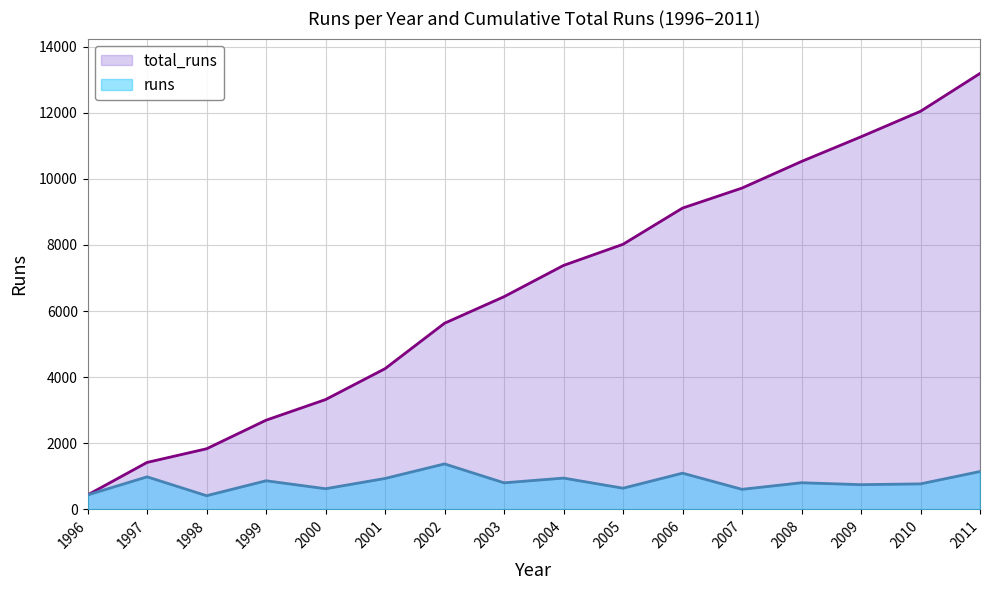

True or false: total_runs and runs cross at least once.

False